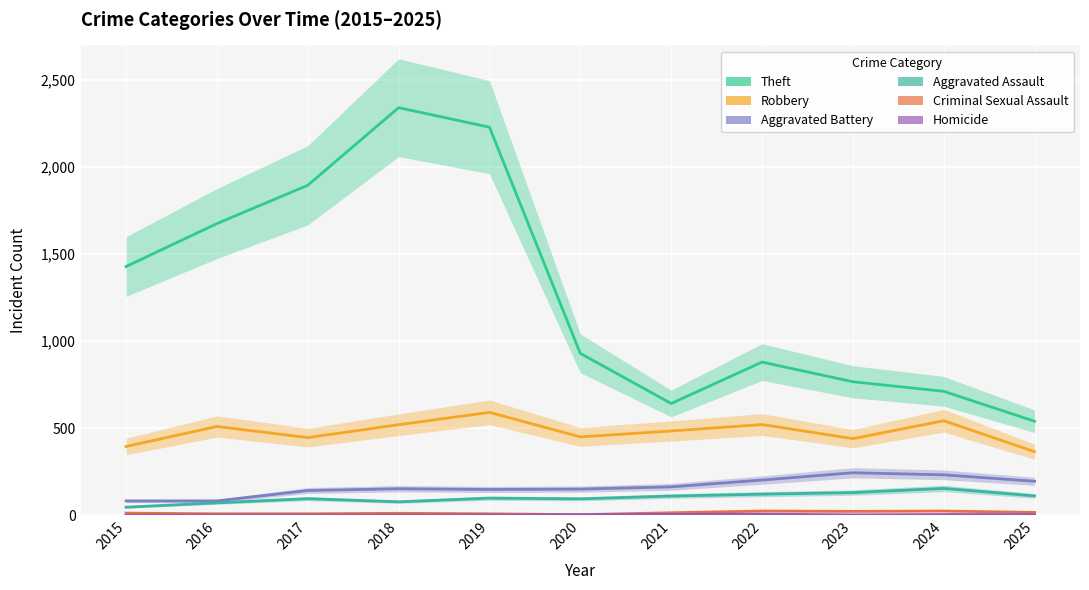

Where is the first local minimum for Robbery?

2017